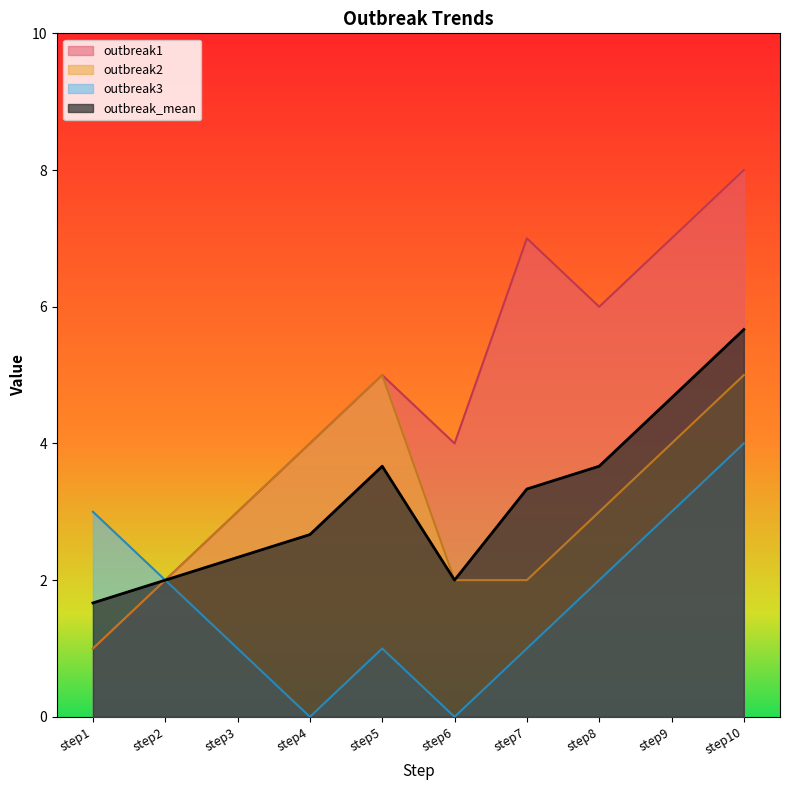

What is the difference between the second highest and minimum values in the outbreak2 series?

4.0